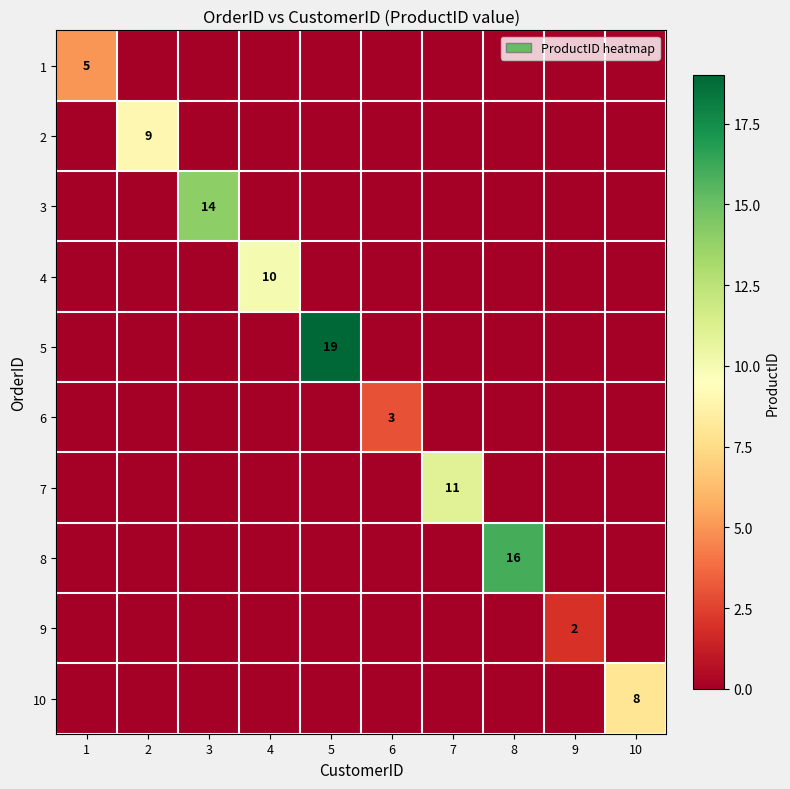

How many series are shown in this chart?

10